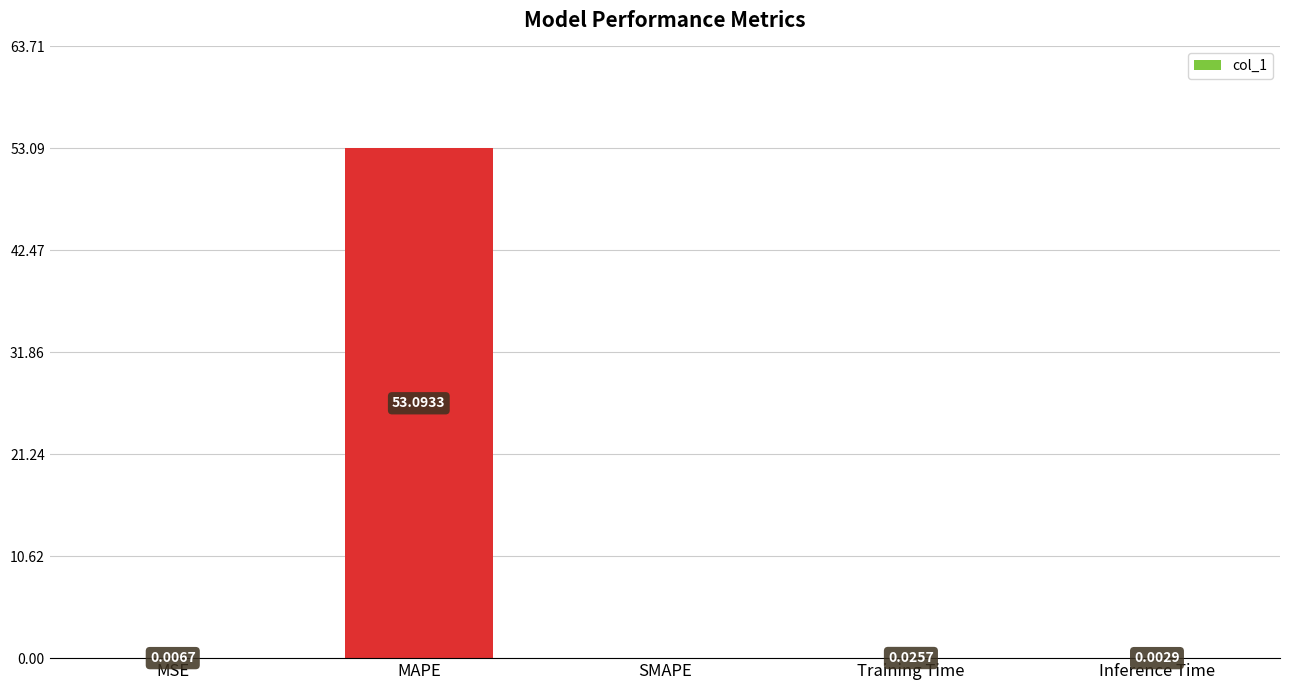

What is the difference between the values at MAPE and Training Time?

53.1